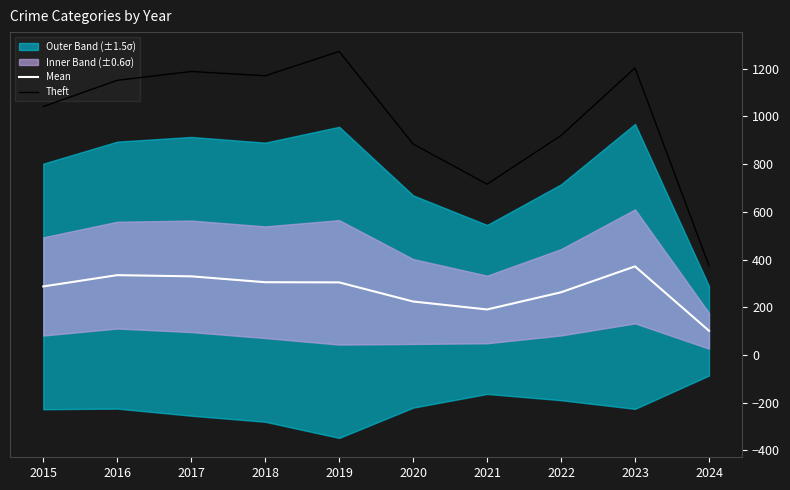

At which label does Theft reach its minimum?

2024